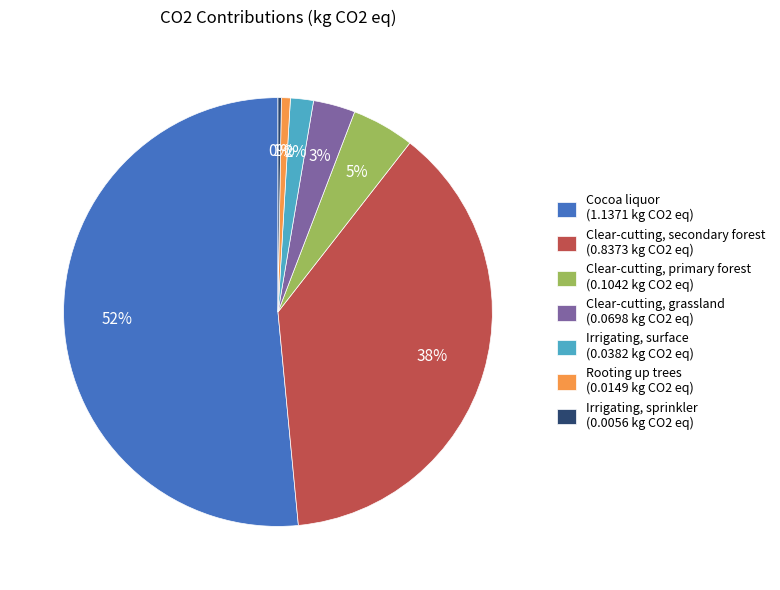

Between Cocoa liquor (1.1371 kg CO2 eq) and Rooting up trees (0.0149 kg CO2 eq), which is larger?

Cocoa liquor (1.1371 kg CO2 eq)